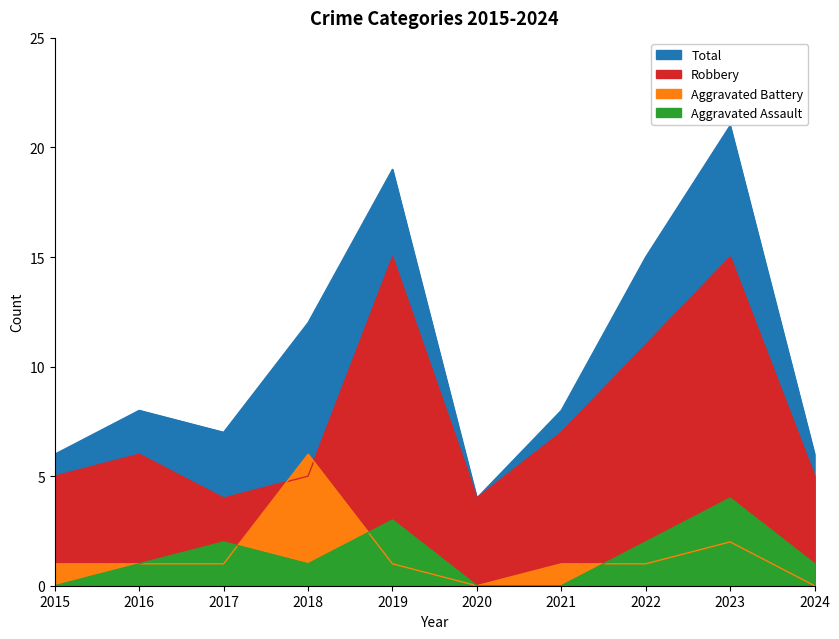

Reading left to right, transcribe all the data shown in this chart.

Aggravated Assault: 0	1	2	1	3	0	0	2	4	1
Aggravated Battery: 1	1	1	6	1	0	1	1	2	0
Robbery: 5	6	4	5	15	4	7	11	15	5
Total: 6	8	7	12	19	4	8	15	21	6